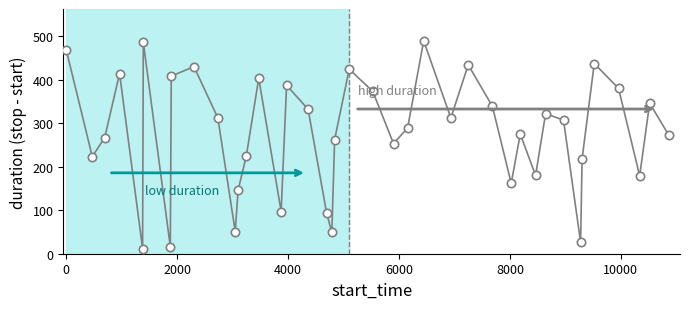

What is the minimum value shown in the chart?

12